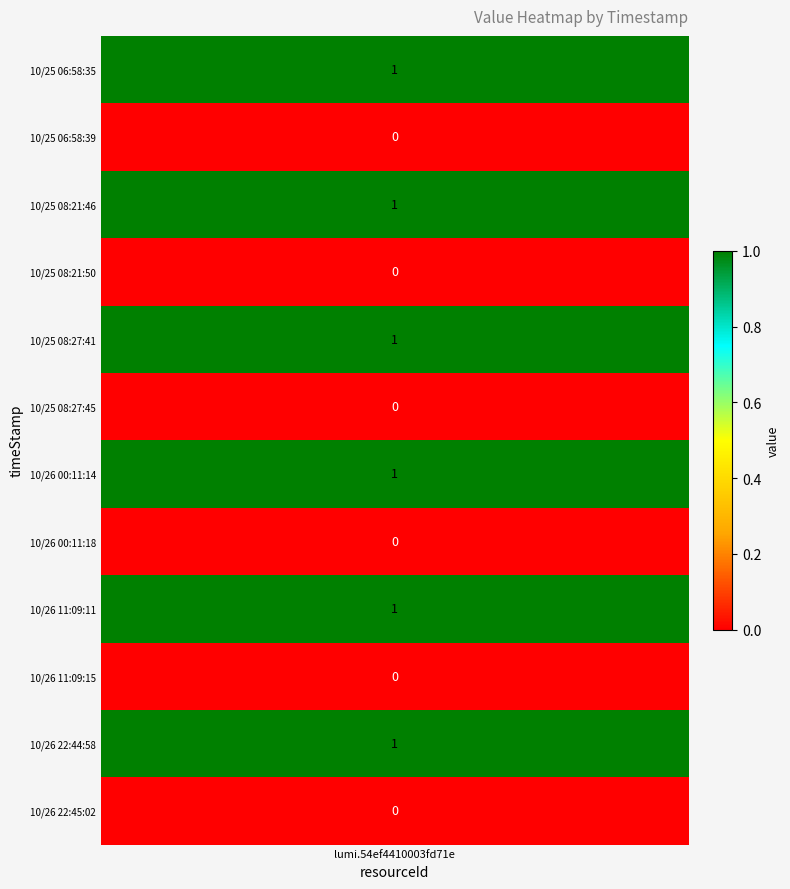

What is the sum of the 0 values at 3 and 4?

1